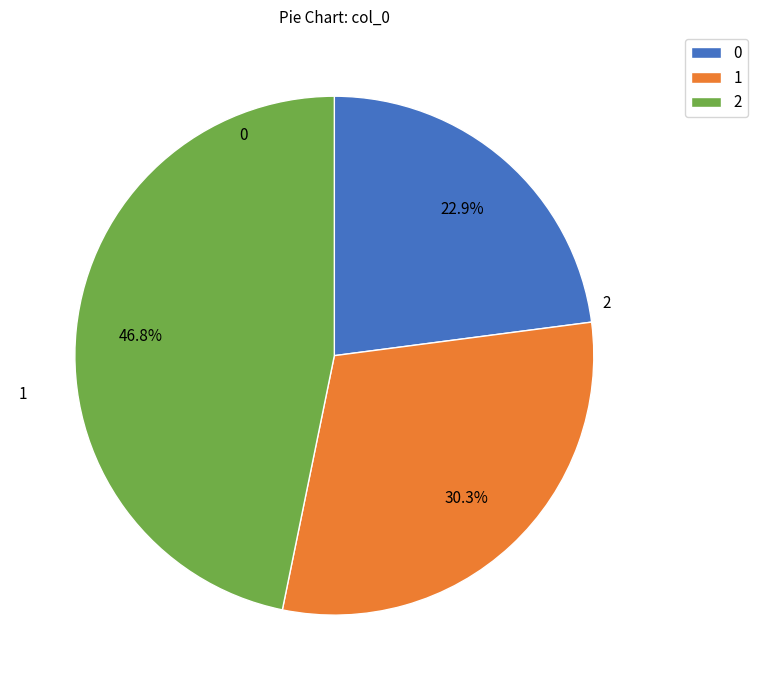

Does 1 represent more than half of the total?

No